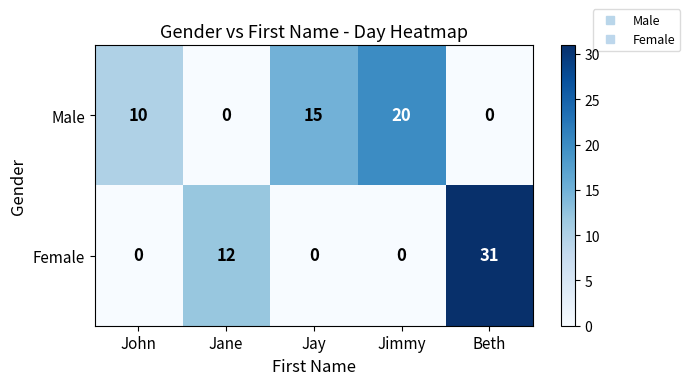

Which series has the largest range (max minus min)?

Female